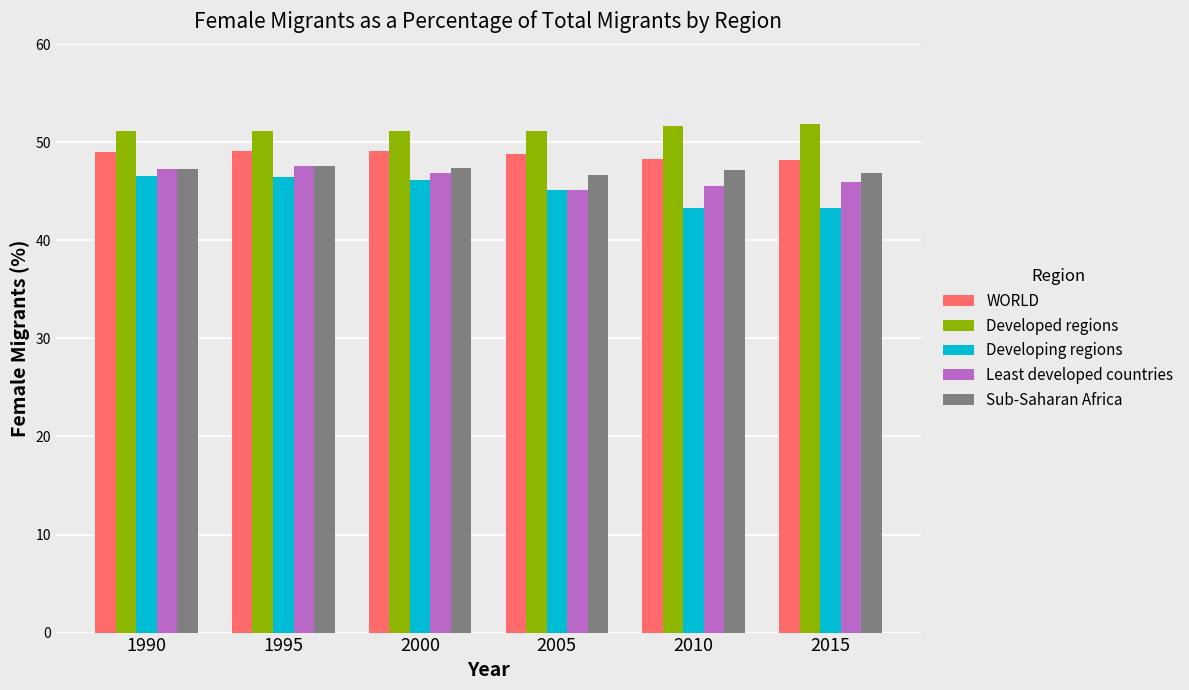

What is the highest value of the Sub-Saharan Africa series?

47.6